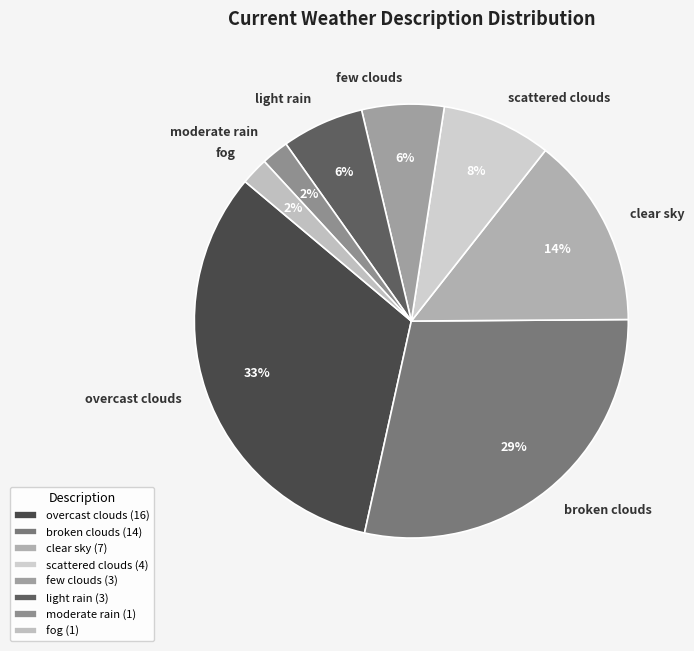

How many segments does this pie chart have?

8